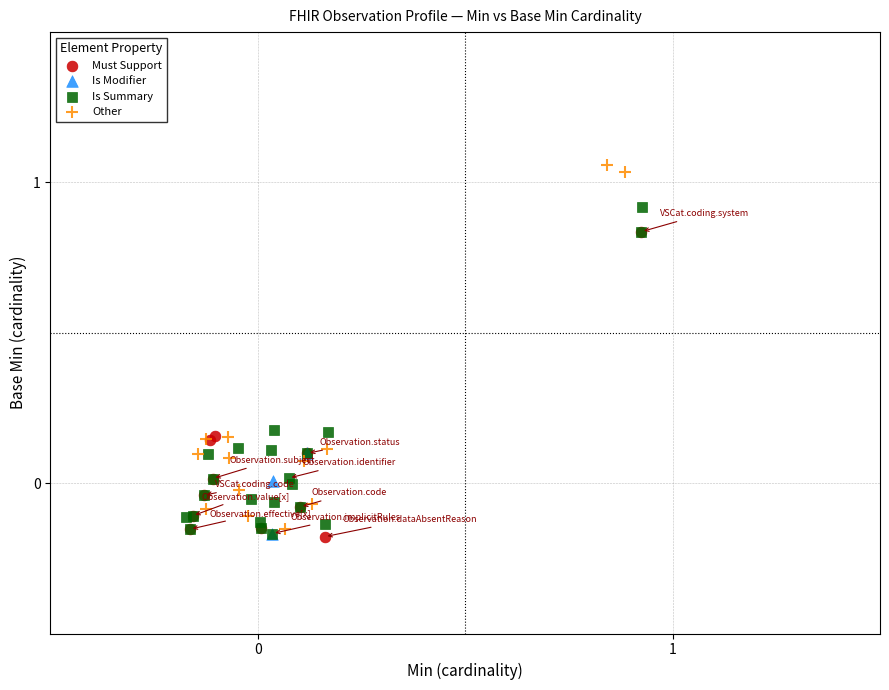

What are all the series names shown in the legend?

Must Support, Is Modifier, Is Summary, Other